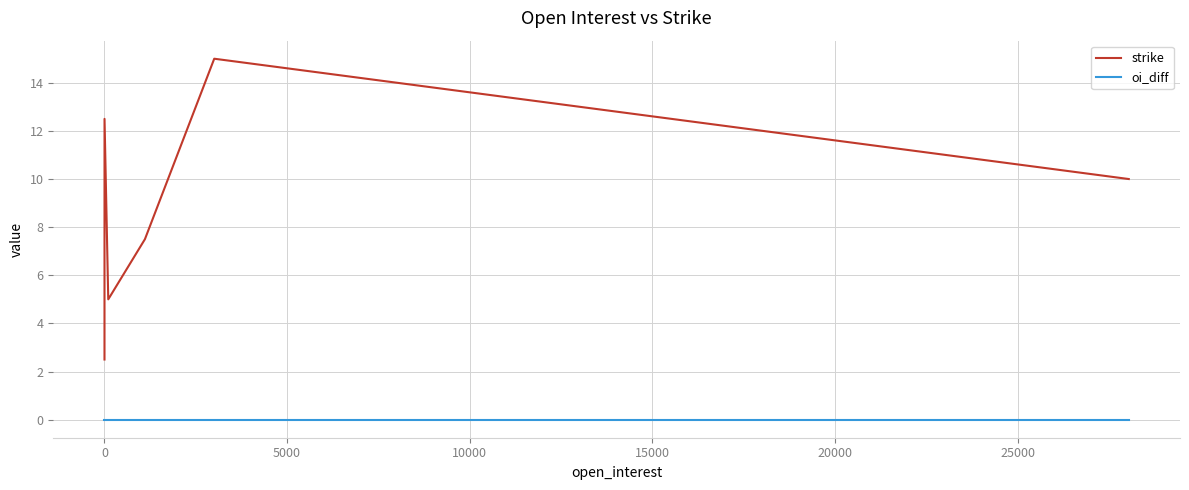

Count the number of data series in this chart.

2